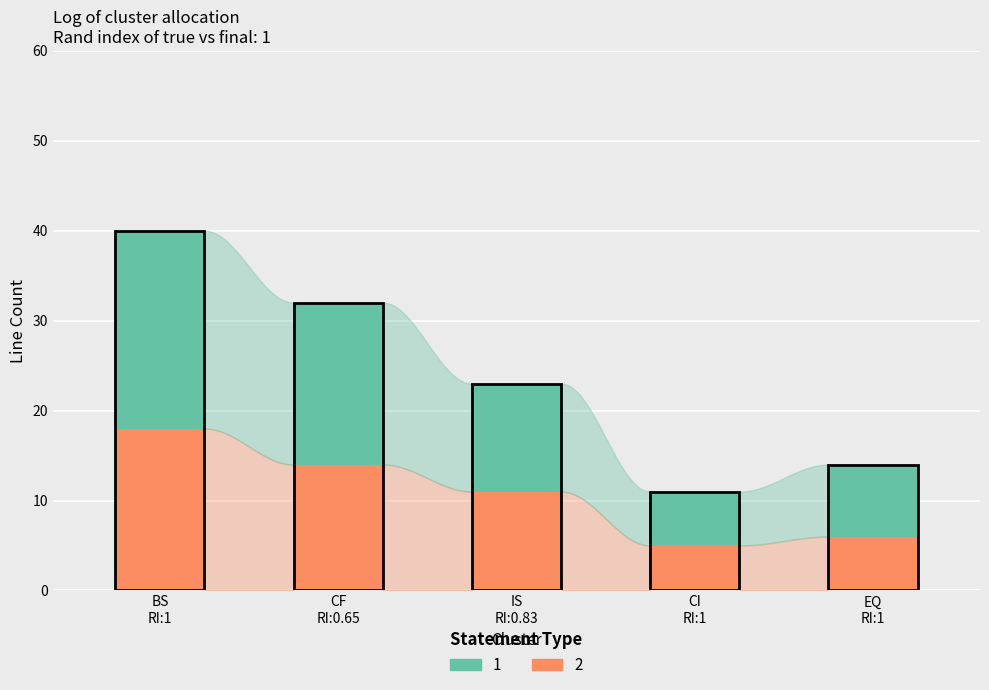

What is the difference between the maximum and minimum values in the 2 series?

13